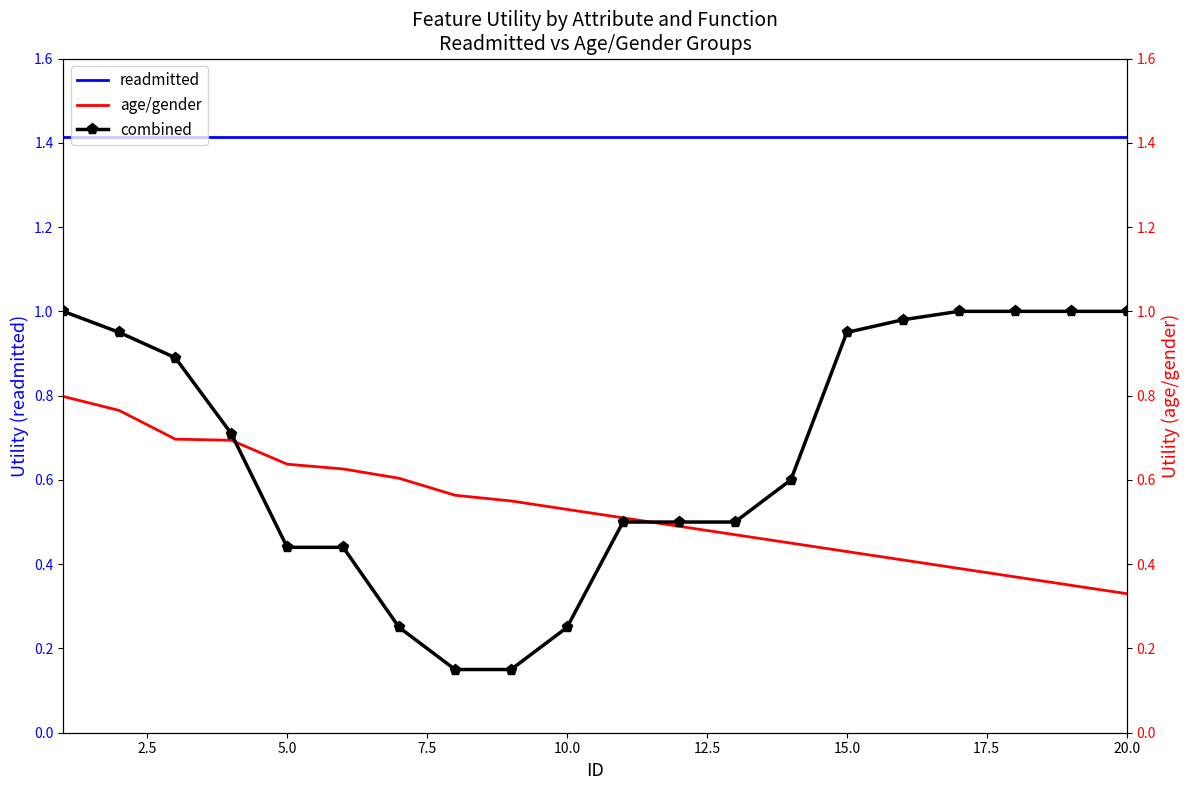

Which series has the largest total across all categories?

readmitted